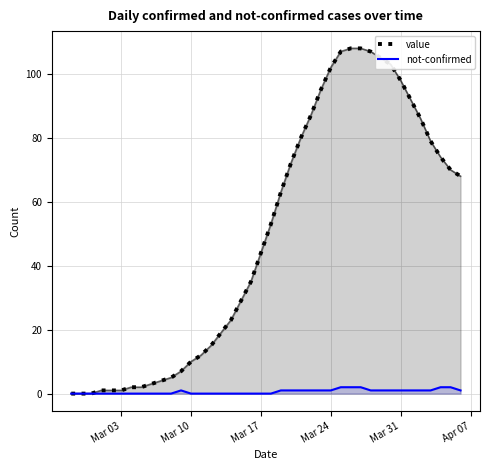

Does the chart display data point markers on the line(s)?

No